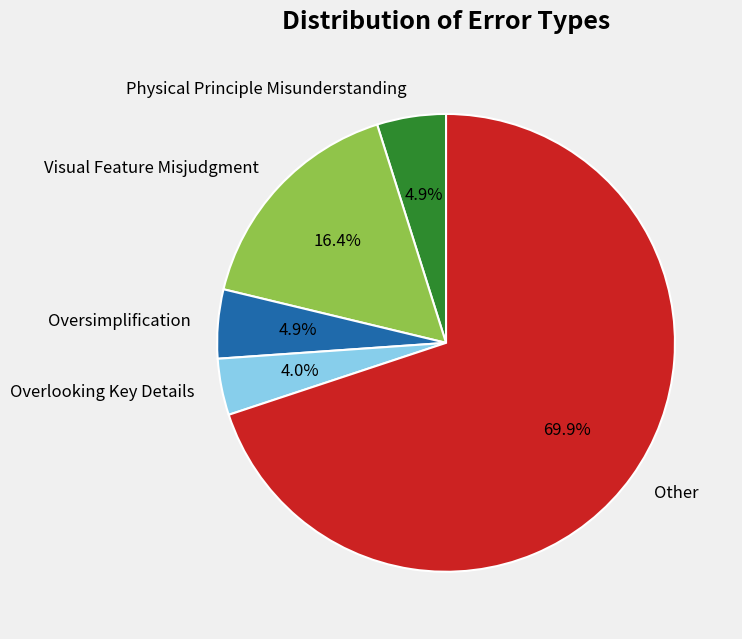

The Overlooking Key Details slice represents 4% of the pie. True or false?

True